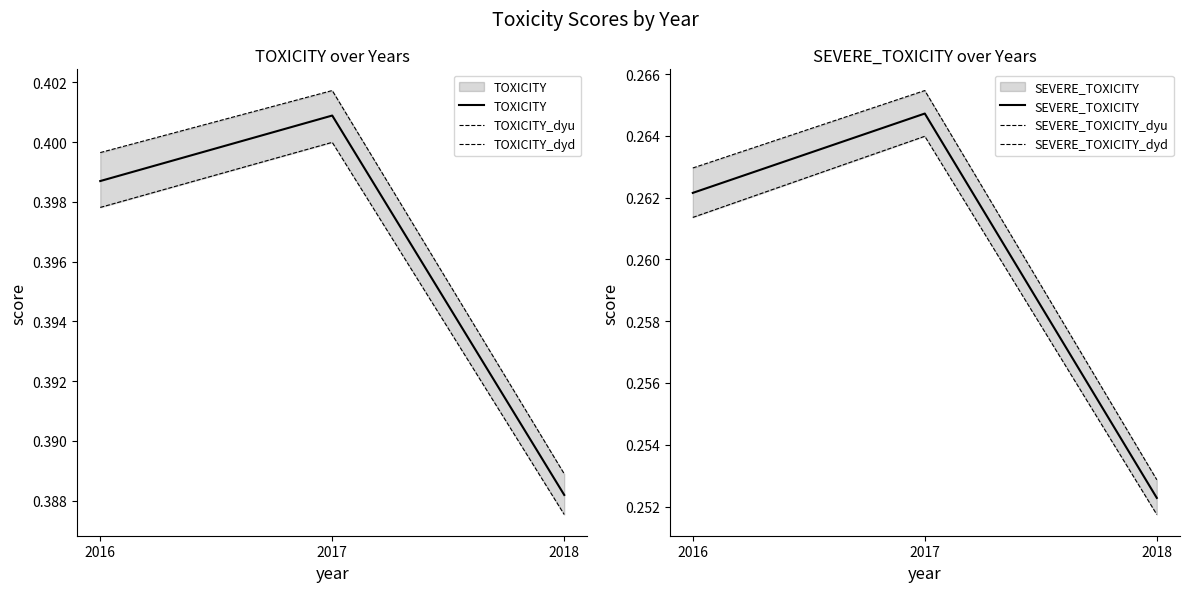

Where is TOXICITY_dyd nearest to the value 0?

2018